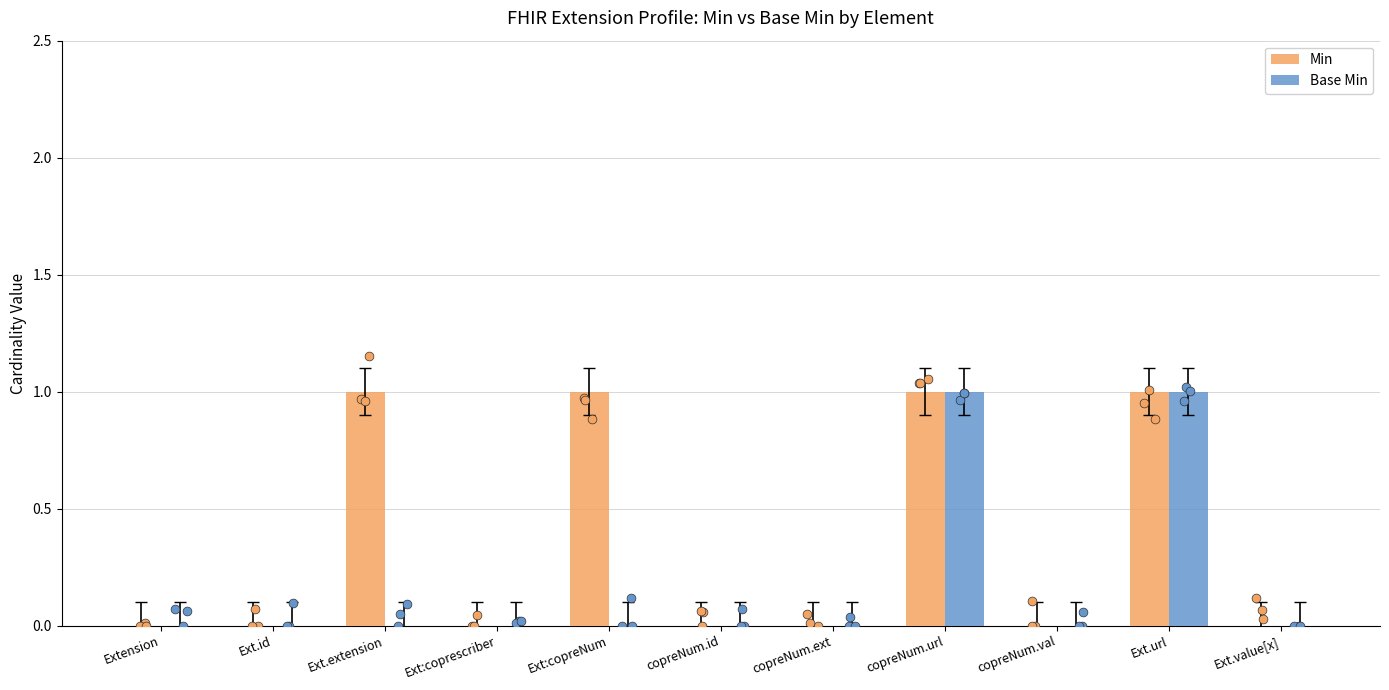

At which category is the sum across all series the highest?

copreNum.url